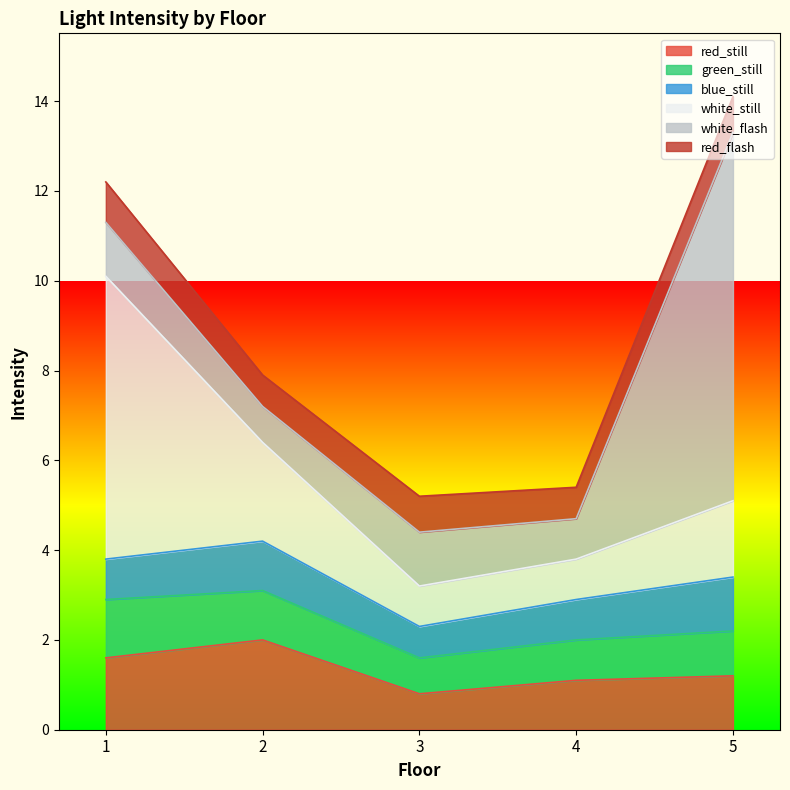

True or false: red_flash and white_still cross at least once.

False